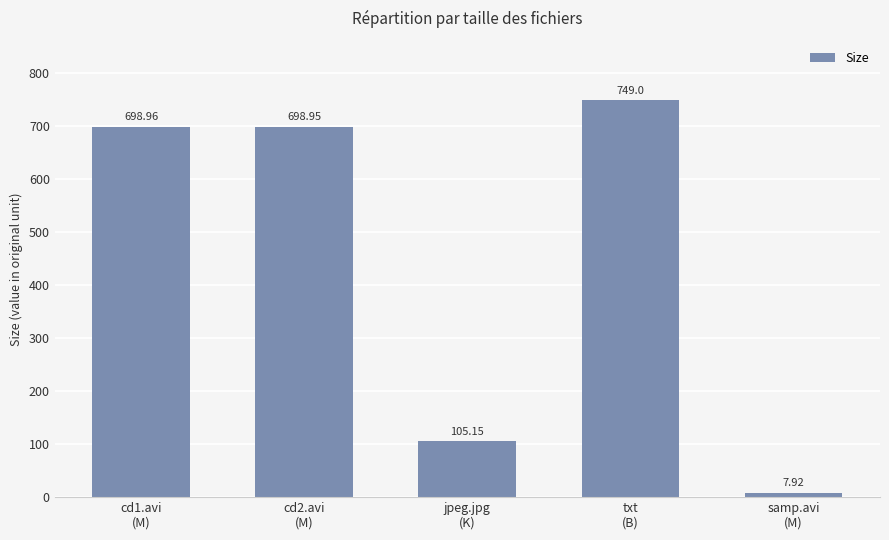

List the labels in order of value, smallest first.

samp.avi
(M), jpeg.jpg
(K), cd2.avi
(M), cd1.avi
(M), txt
(B)